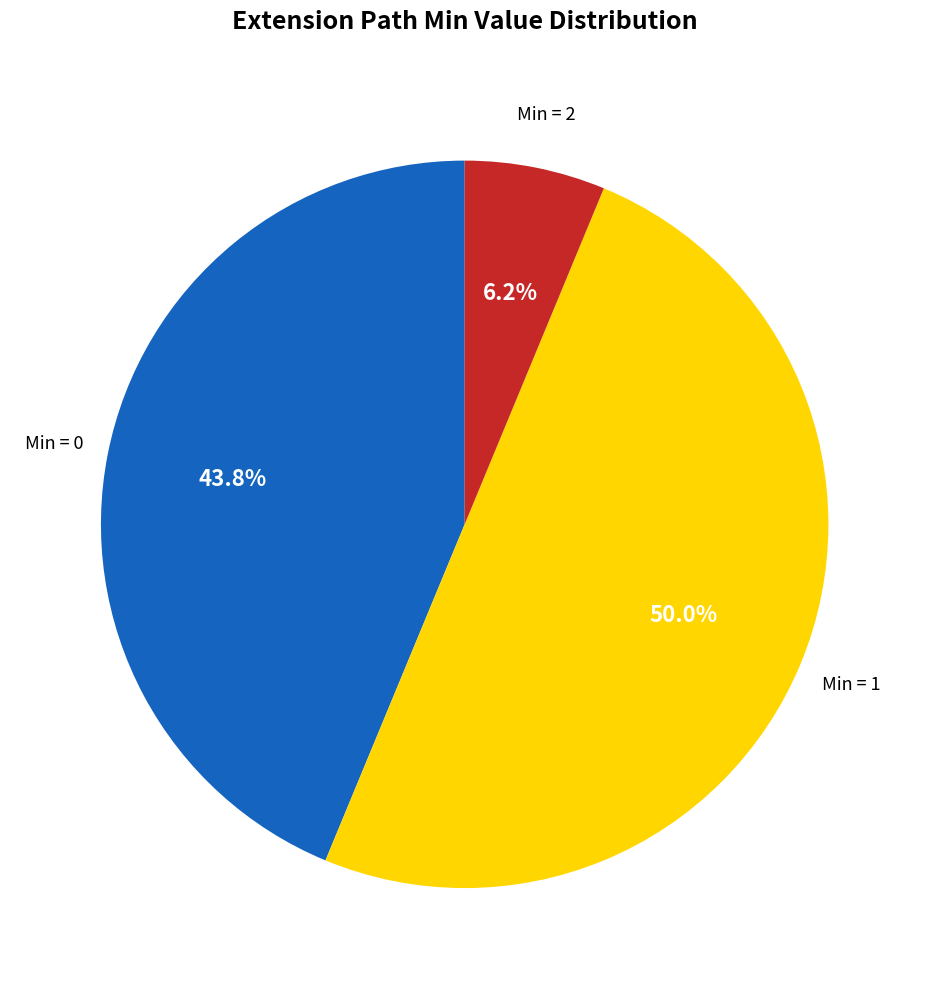

How many segments does this pie chart have?

3